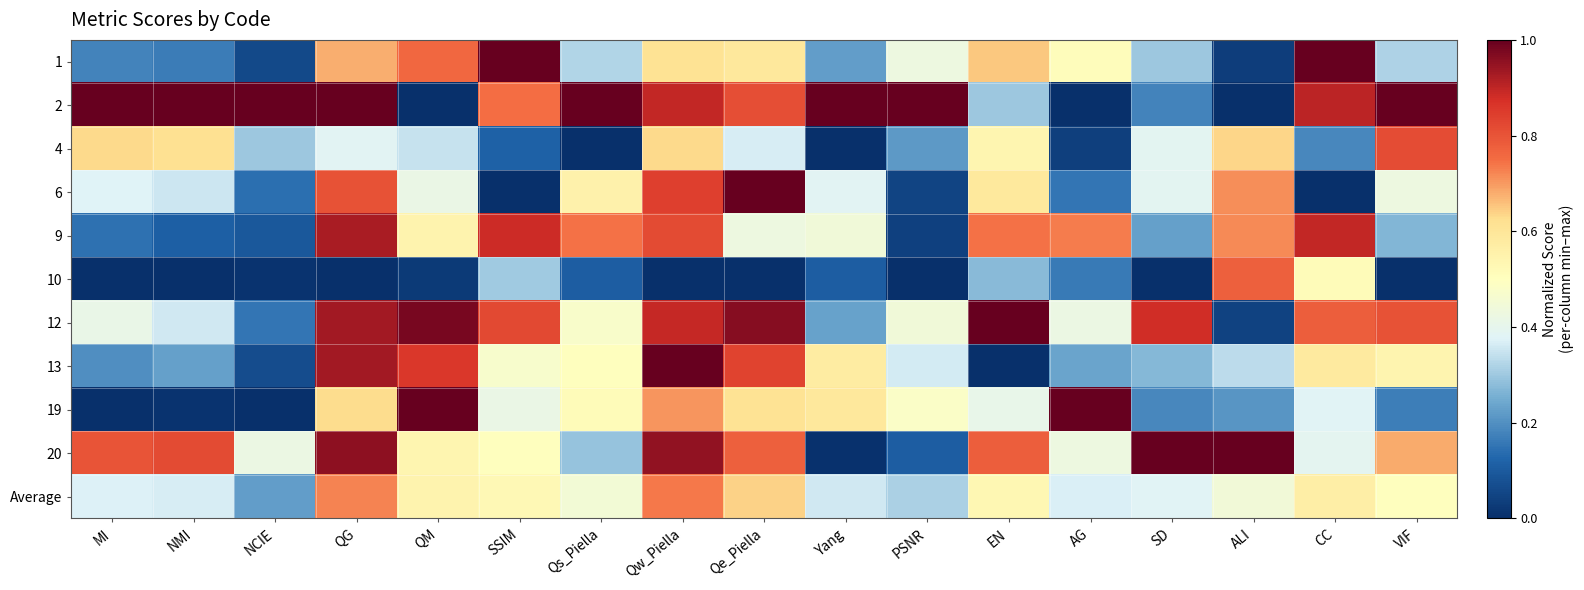

Reading right to left, extract all data points from this chart.

1: VIF=0.3	CC=1.0	ALI=0.0	SD=0.3	AG=0.5	EN=0.6	PSNR=0.4	Yang=0.2	Qe_Piella=0.6	Qw_Piella=0.6	Qs_Piella=0.3	SSIM=1.0	QM=0.8	QG=0.7	NCIE=0.1	NMI=0.2	MI=0.2
2: VIF=1.0	CC=0.9	ALI=0.0	SD=0.2	AG=0.0	EN=0.3	PSNR=1.0	Yang=1.0	Qe_Piella=0.8	Qw_Piella=0.9	Qs_Piella=1.0	SSIM=0.7	QM=0.0	QG=1.0	NCIE=1.0	NMI=1.0	MI=1.0
4: VIF=0.8	CC=0.2	ALI=0.6	SD=0.4	AG=0.0	EN=0.5	PSNR=0.2	Yang=0.0	Qe_Piella=0.4	Qw_Piella=0.6	Qs_Piella=0.0	SSIM=0.1	QM=0.3	QG=0.4	NCIE=0.3	NMI=0.6	MI=0.6
6: VIF=0.4	CC=0.0	ALI=0.7	SD=0.4	AG=0.2	EN=0.6	PSNR=0.1	Yang=0.4	Qe_Piella=1.0	Qw_Piella=0.8	Qs_Piella=0.6	SSIM=0.0	QM=0.4	QG=0.8	NCIE=0.1	NMI=0.4	MI=0.4
9: VIF=0.3	CC=0.9	ALI=0.7	SD=0.2	AG=0.7	EN=0.7	PSNR=0.0	Yang=0.4	Qe_Piella=0.4	Qw_Piella=0.8	Qs_Piella=0.7	SSIM=0.9	QM=0.5	QG=0.9	NCIE=0.1	NMI=0.1	MI=0.1
10: VIF=0.0	CC=0.5	ALI=0.8	SD=0.0	AG=0.2	EN=0.3	PSNR=0.0	Yang=0.1	Qe_Piella=0.0	Qw_Piella=0.0	Qs_Piella=0.1	SSIM=0.3	QM=0.0	QG=0.0	NCIE=0.0	NMI=0.0	MI=0.0
12: VIF=0.8	CC=0.8	ALI=0.0	SD=0.9	AG=0.4	EN=1.0	PSNR=0.4	Yang=0.2	Qe_Piella=1.0	Qw_Piella=0.9	Qs_Piella=0.5	SSIM=0.8	QM=1.0	QG=0.9	NCIE=0.2	NMI=0.4	MI=0.4
13: VIF=0.5	CC=0.6	ALI=0.3	SD=0.3	AG=0.2	EN=0.0	PSNR=0.4	Yang=0.6	Qe_Piella=0.8	Qw_Piella=1.0	Qs_Piella=0.5	SSIM=0.5	QM=0.9	QG=0.9	NCIE=0.1	NMI=0.2	MI=0.2
19: VIF=0.2	CC=0.4	ALI=0.2	SD=0.2	AG=1.0	EN=0.4	PSNR=0.5	Yang=0.6	Qe_Piella=0.6	Qw_Piella=0.7	Qs_Piella=0.5	SSIM=0.4	QM=1.0	QG=0.6	NCIE=0.0	NMI=0.0	MI=0.0
20: VIF=0.7	CC=0.4	ALI=1.0	SD=1.0	AG=0.4	EN=0.8	PSNR=0.1	Yang=0.0	Qe_Piella=0.8	Qw_Piella=1.0	Qs_Piella=0.3	SSIM=0.5	QM=0.5	QG=1.0	NCIE=0.4	NMI=0.8	MI=0.8
Average: VIF=0.5	CC=0.6	ALI=0.4	SD=0.4	AG=0.4	EN=0.5	PSNR=0.3	Yang=0.4	Qe_Piella=0.6	Qw_Piella=0.7	Qs_Piella=0.5	SSIM=0.5	QM=0.5	QG=0.7	NCIE=0.2	NMI=0.4	MI=0.4